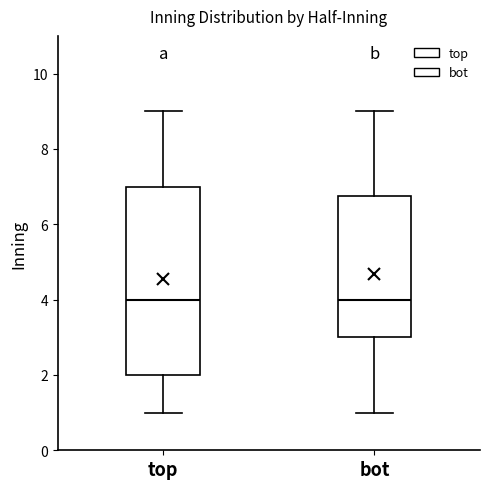

Reading left to right, read every box against the y-axis: the position of its median line, the range the box covers, and the ends of its whiskers. The values are not printed on the chart, so give them approximately, as read against the axis.

top: median 4.0, box 2.0 to 7.0, whiskers 1.0 to 9.0
bot: median 4.0, box 3.0 to 6.8, whiskers 1.0 to 9.0